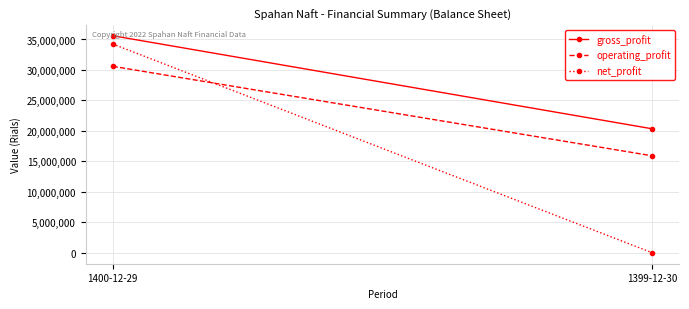

Is it true that operating_profit equals 25866490 at 1399-12-30?

False